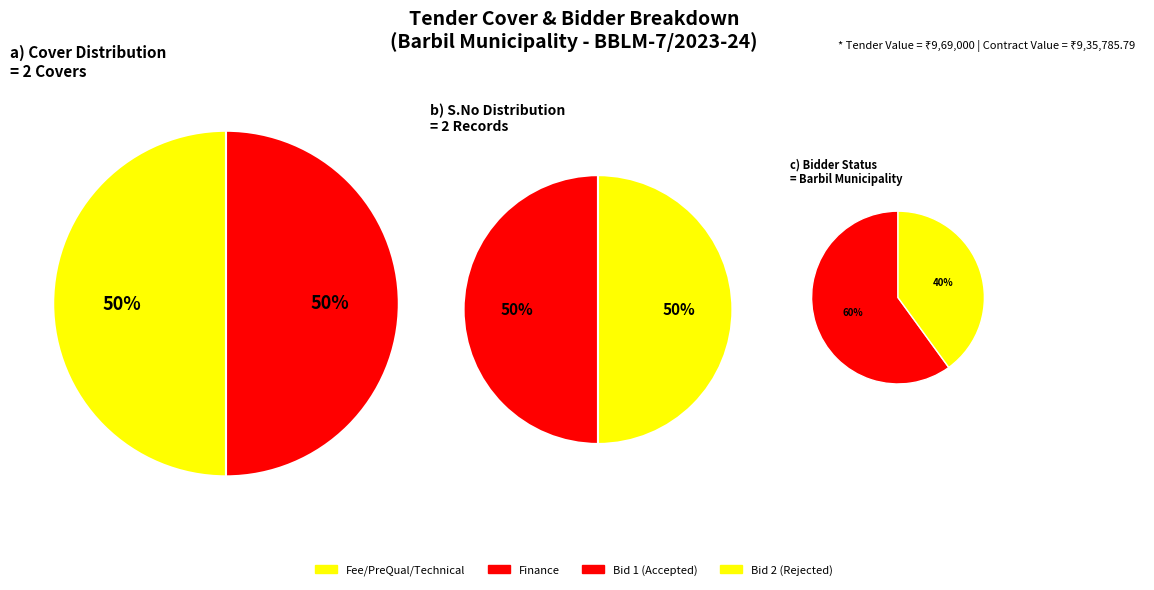

To the nearest percent, what is the combined percentage of 0 and 1?

100%